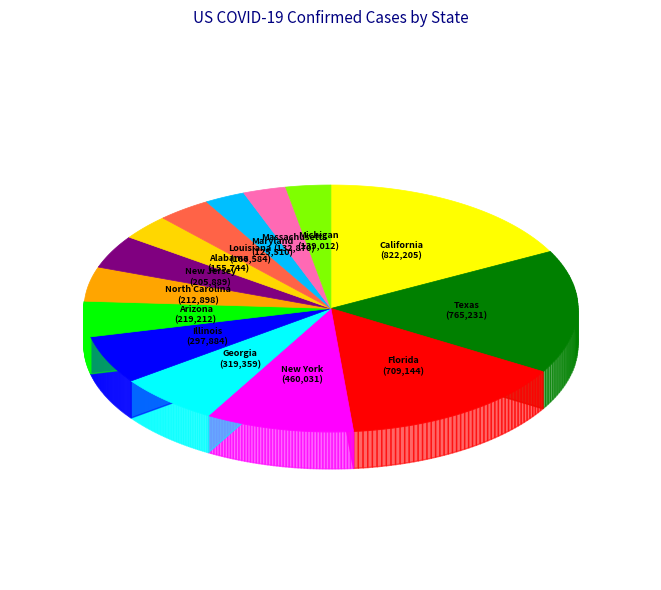

To the nearest percent, what is the difference between the largest and smallest slice percentages?

15%